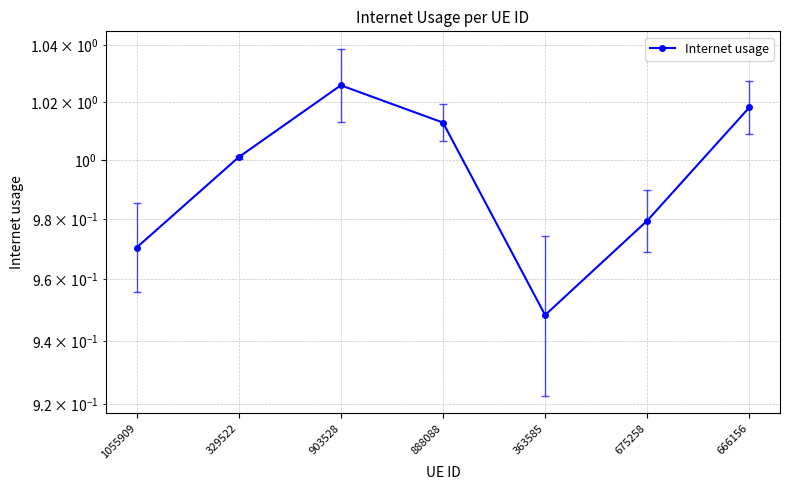

List the labels in order of value, smallest first.

363585, 1055909, 675258, 329522, 888088, 666156, 903528